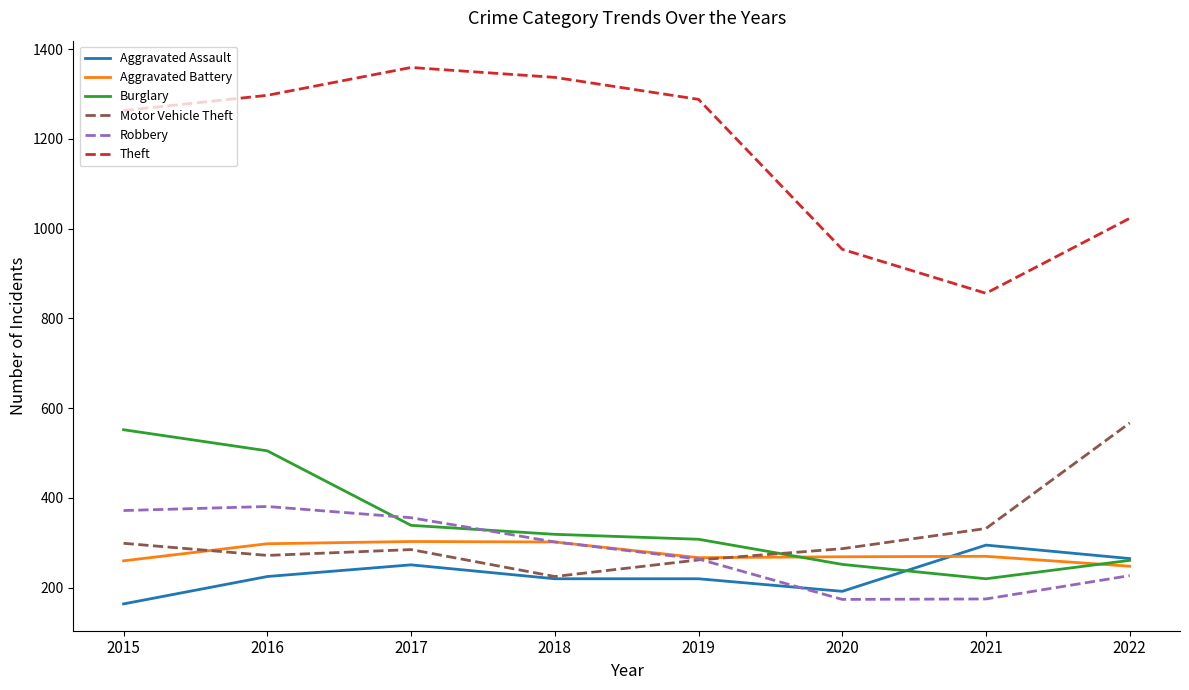

What is the total value across all series at 2020?

2128